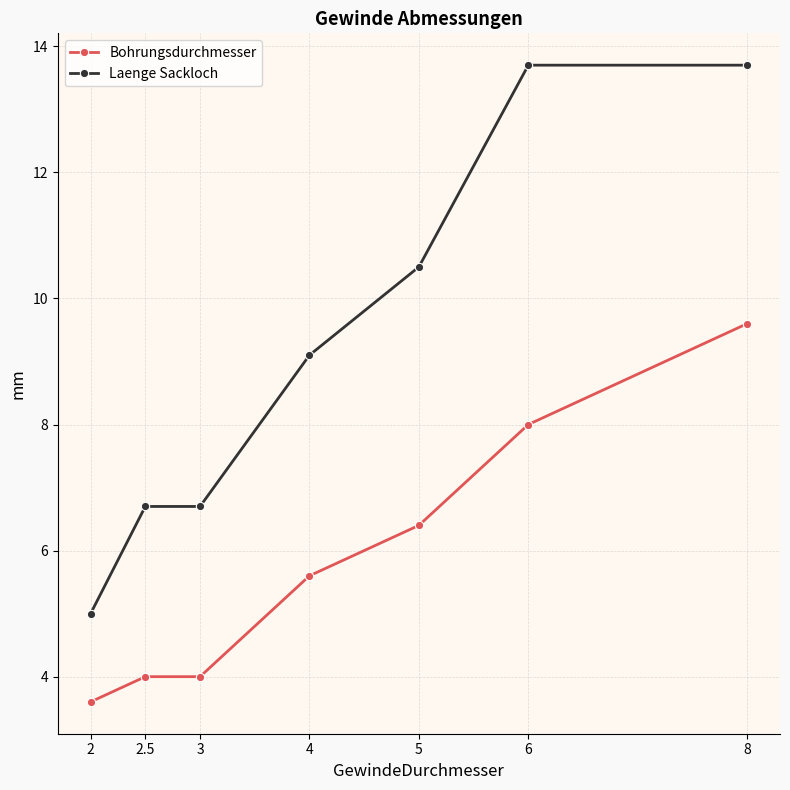

True or false: Bohrungsdurchmesser and Laenge Sackloch cross at least once.

False